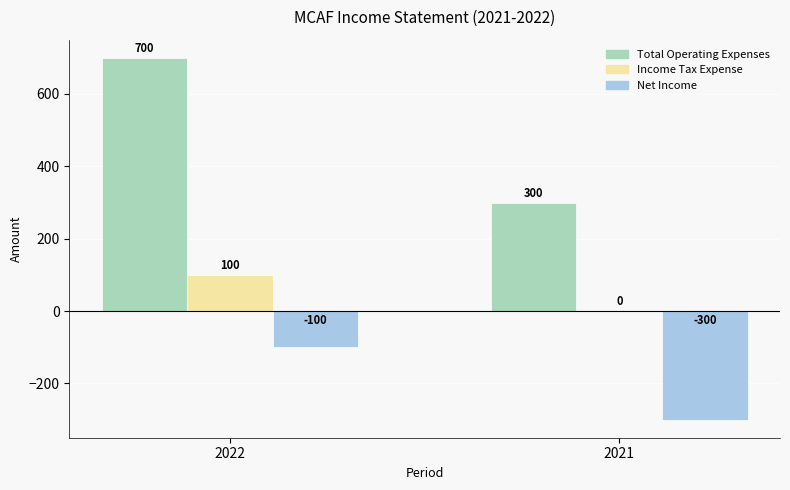

At which category does the chart reach its peak across all series?

2022